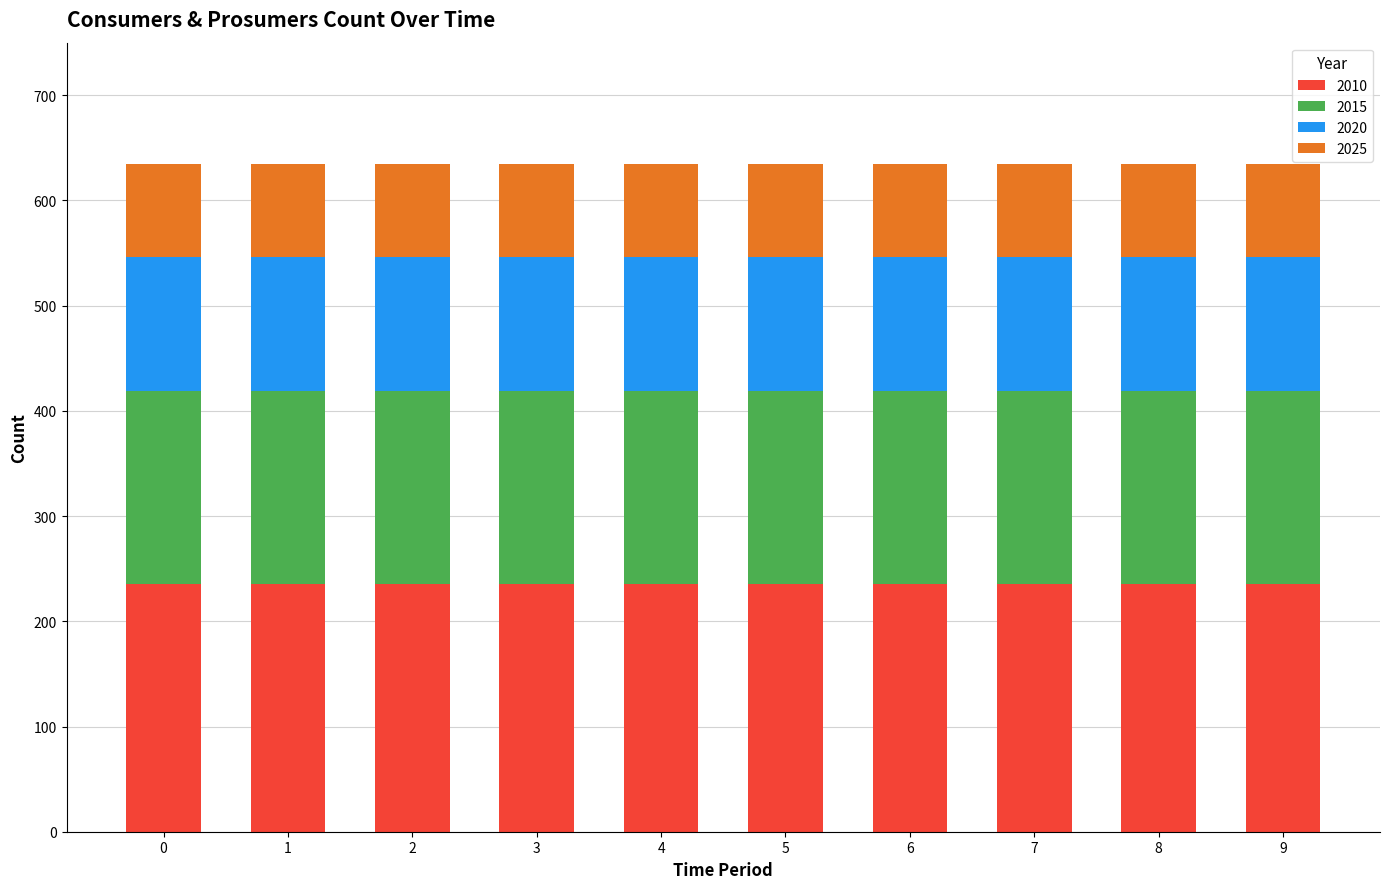

What is the highest value of the 2010 series?

235